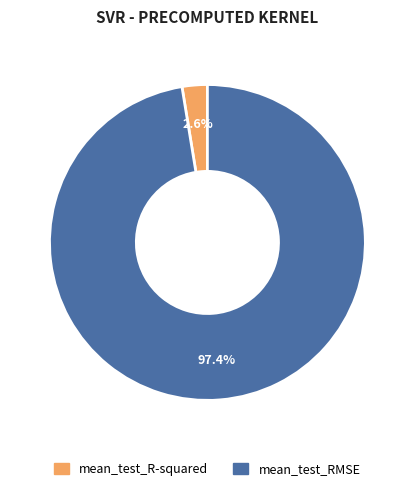

How many segments does this pie chart have?

2